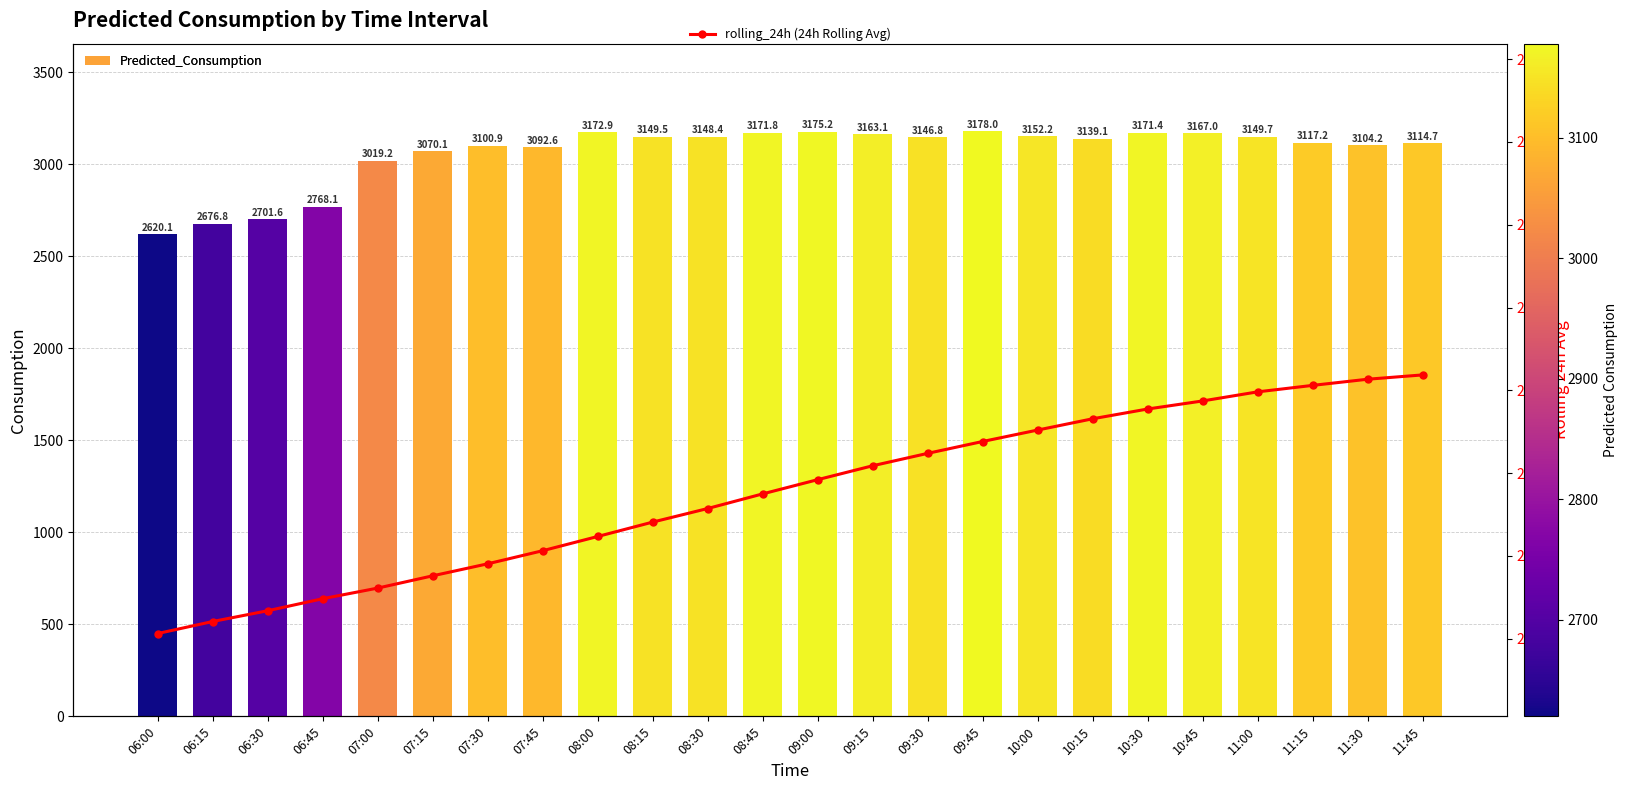

Between 11:45 and 09:30, which is larger?

09:30